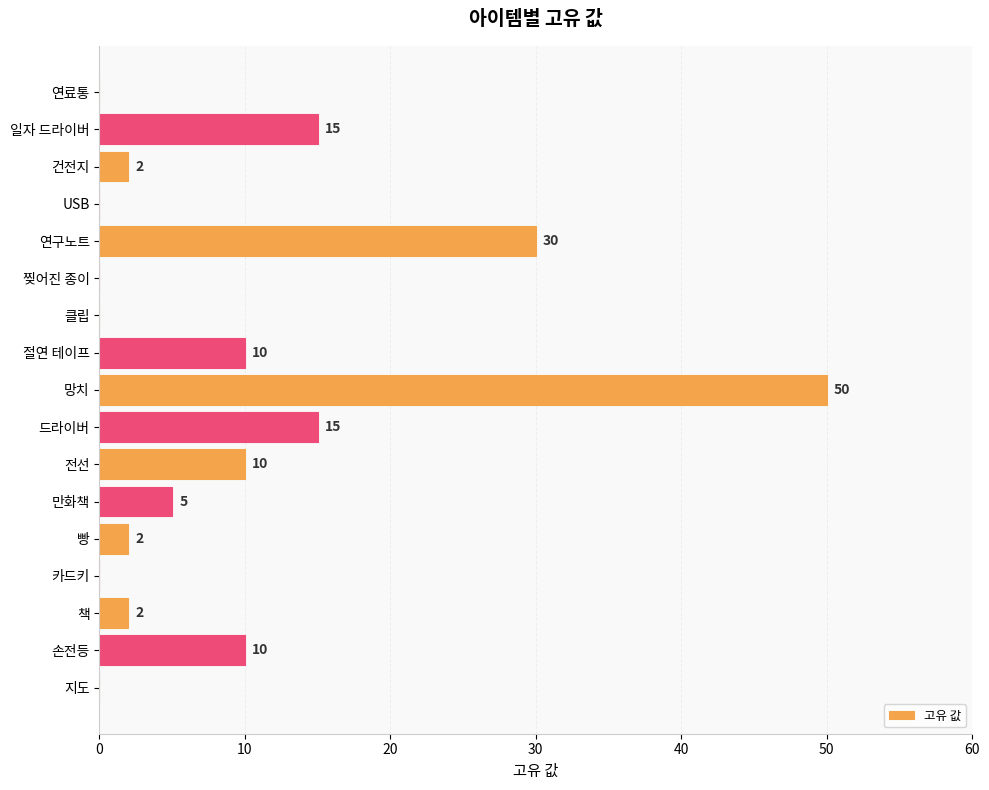

Reading bottom to top, list all the values displayed in this chart.

지도=0	손전등=10	책=2	카드키=0	빵=2	만화책=5	전선=10	드라이버=15	망치=50	절연 테이프=10	클립=0	찢어진 종이=0	연구노트=30	USB=0	건전지=2	일자 드라이버=15	연료통=0